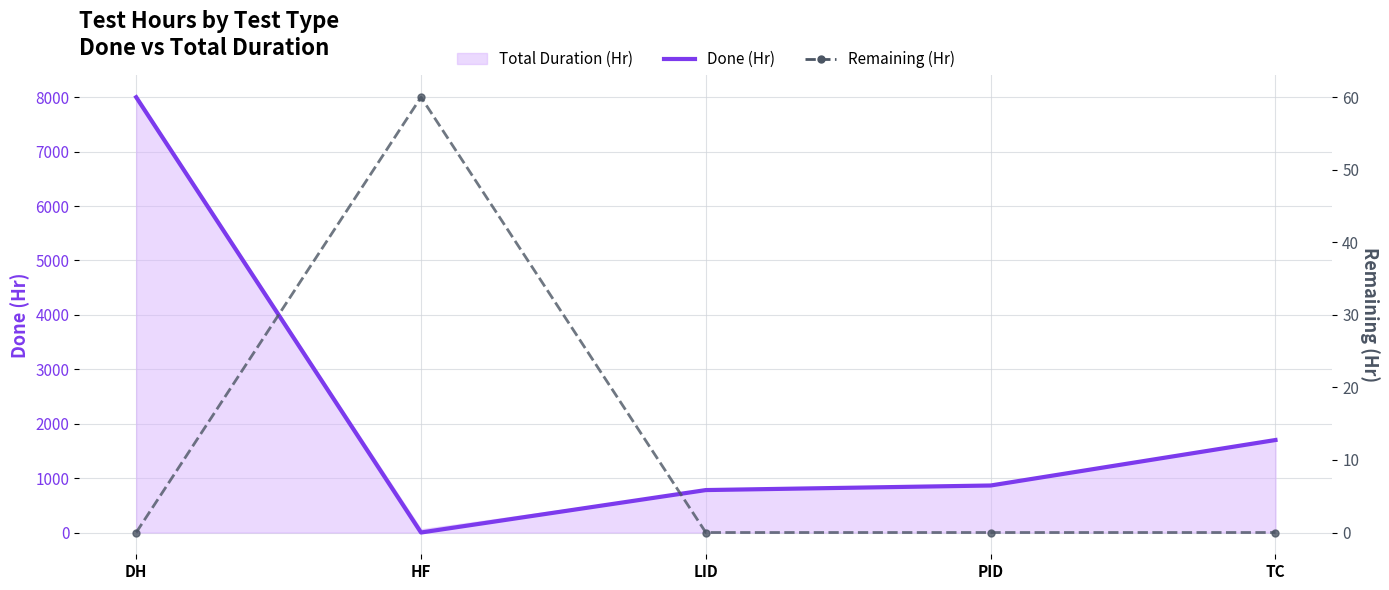

What position from the left is HF?

2